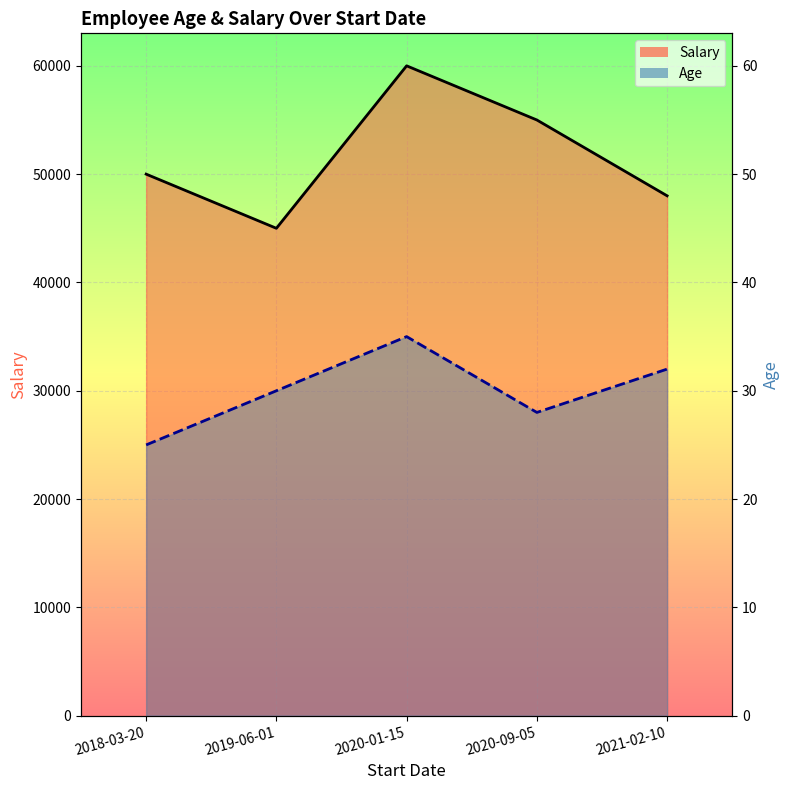

What is the total value across all series at 2021-02-10?

48032